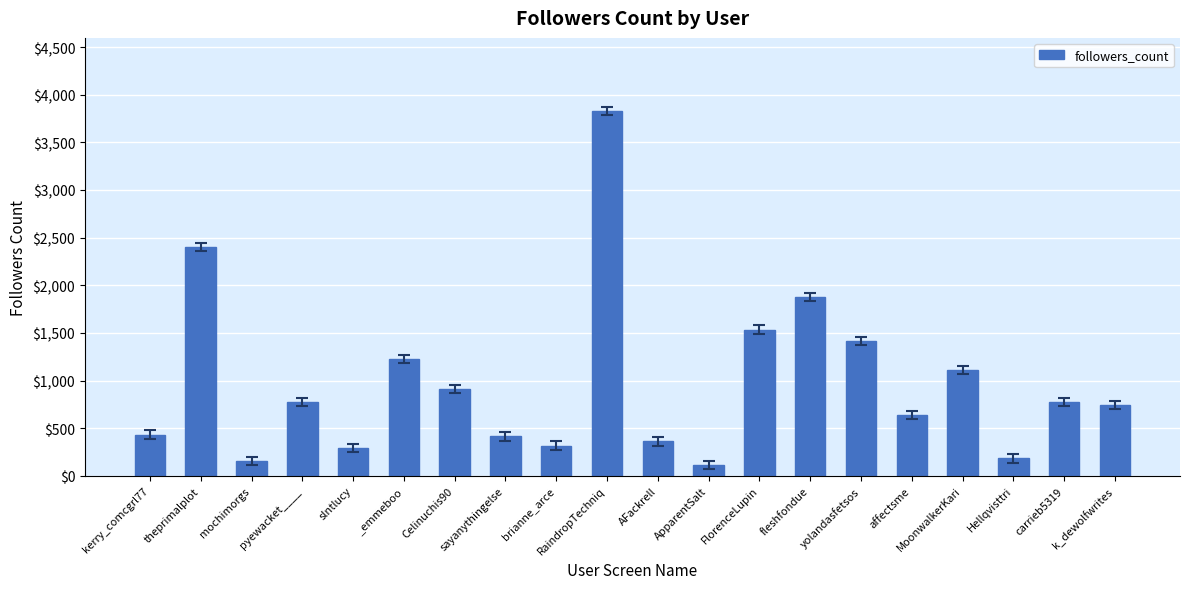

Read the value at mochimorgs.

157